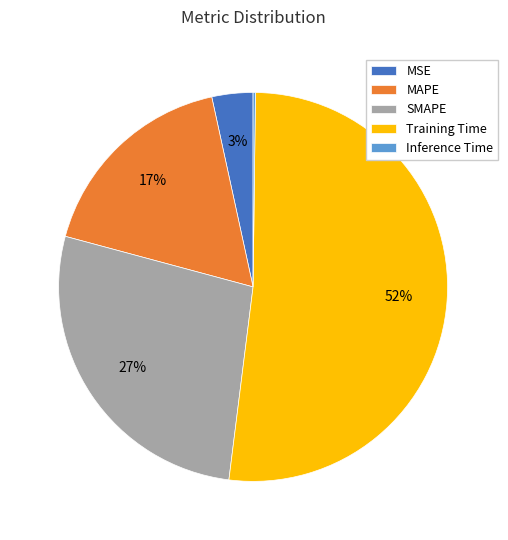

What is the largest slice in the pie chart?

Training Time